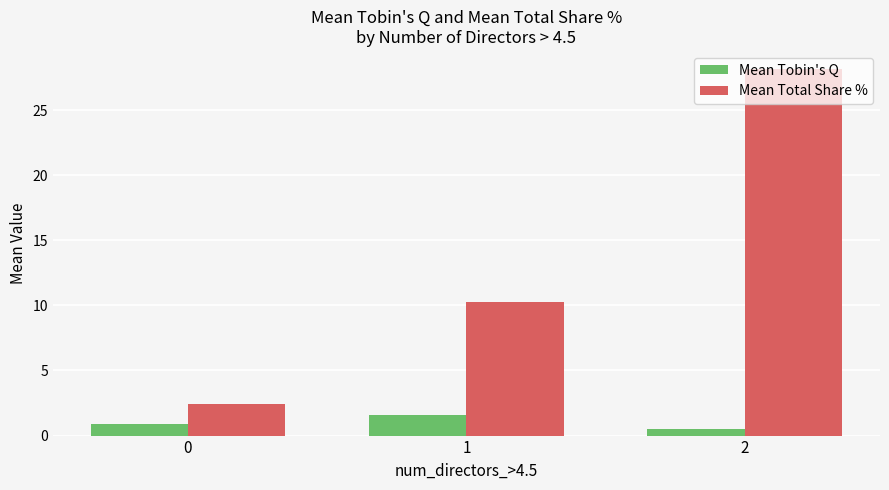

The value of Mean Total Share % at 2 is 40.3. True or false?

False